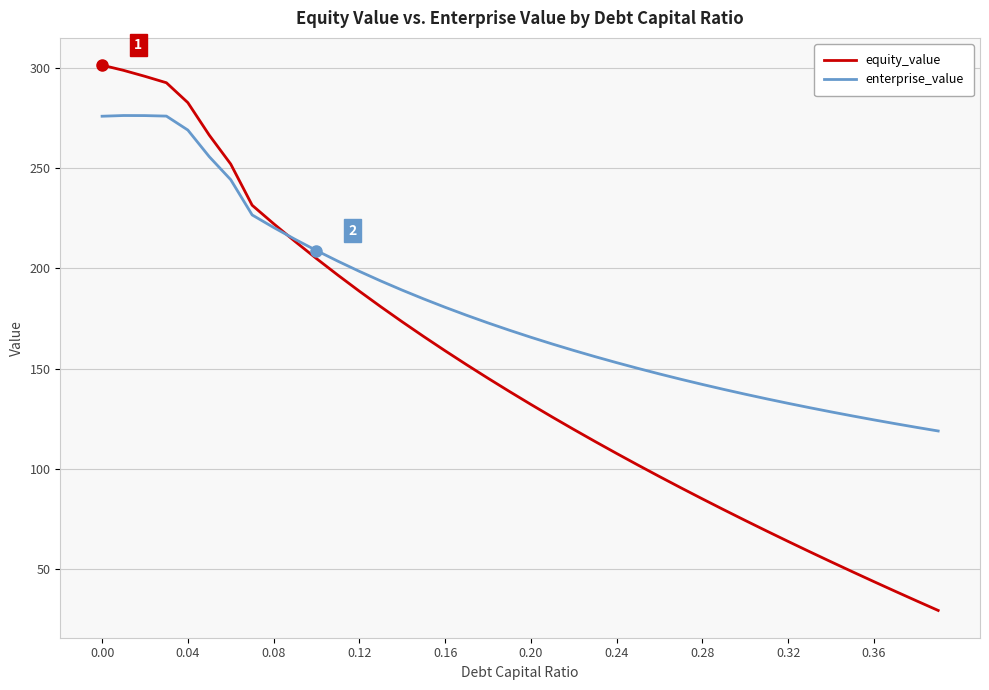

How many times do equity_value and enterprise_value cross each other?

1